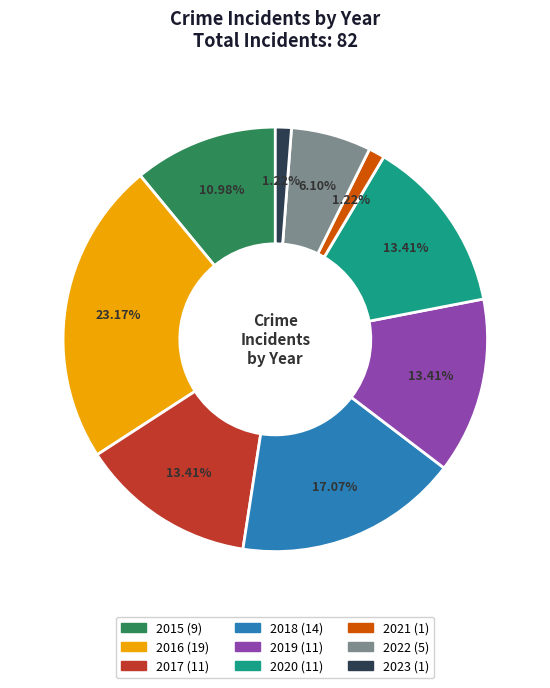

Approximately how many times larger is the value at 2022 compared to 2019?

0.5